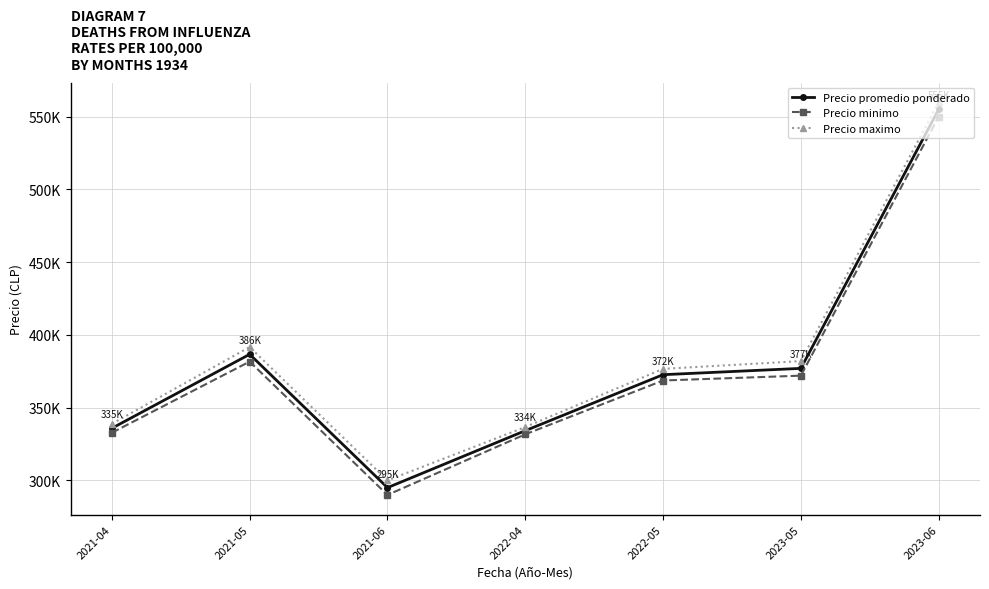

The value of Precio promedio ponderado at 2021-04 is 162617. True or false?

False